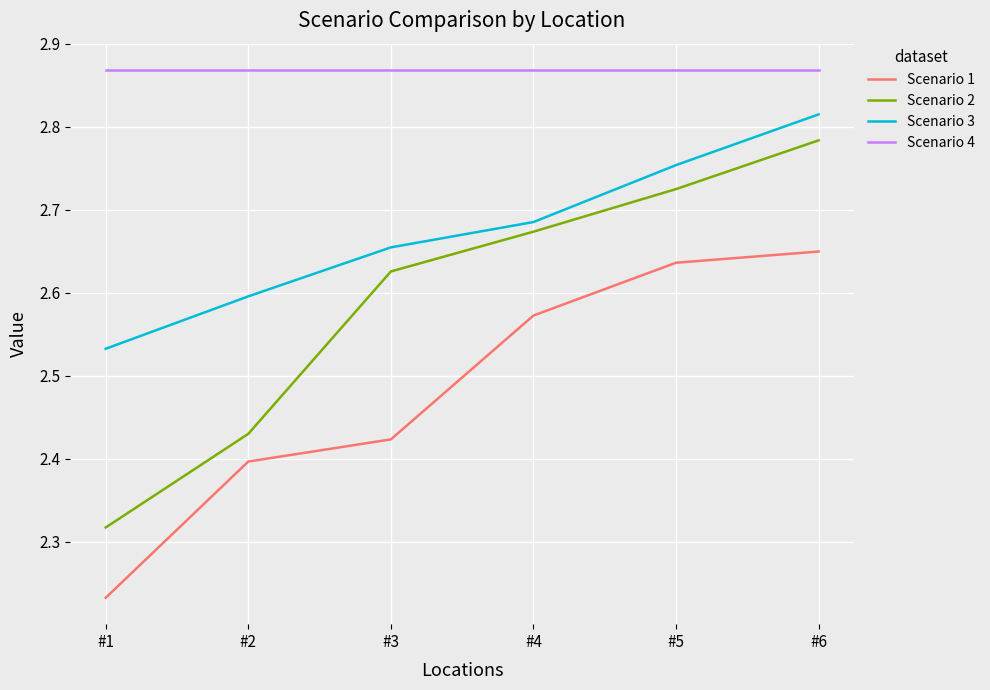

Is the value of Scenario 3 at #2 greater than the value of Scenario 1 at #6?

No